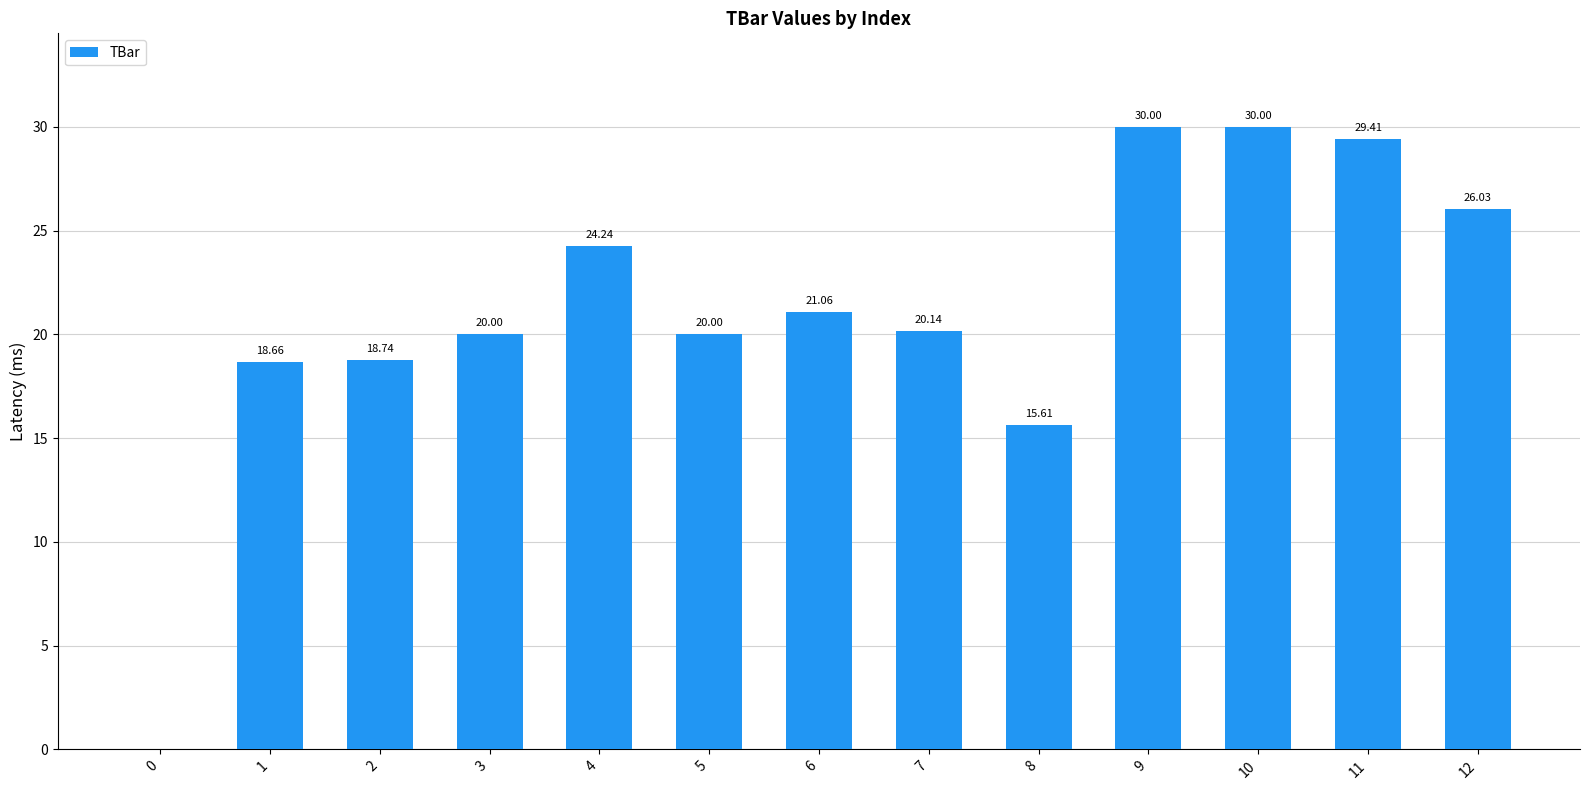

What is the difference between the values at 11 and 1?

10.7